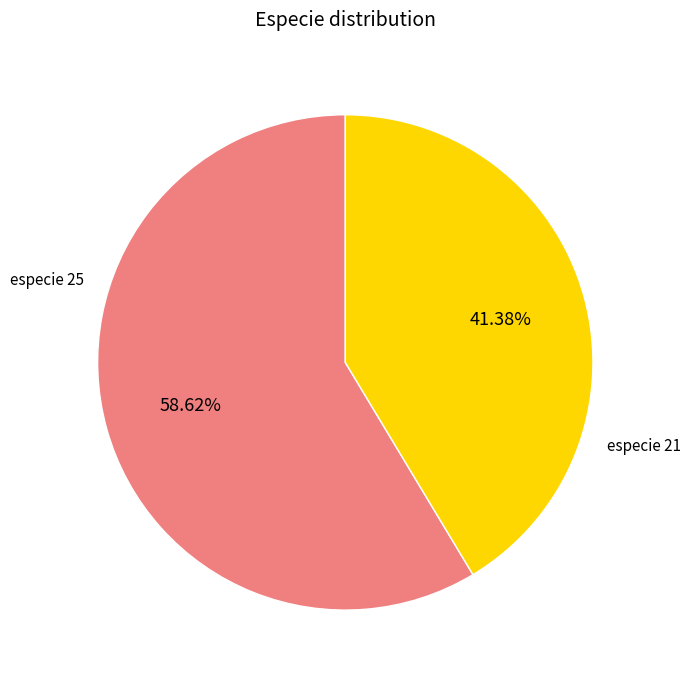

Count the number of slices in the pie.

2